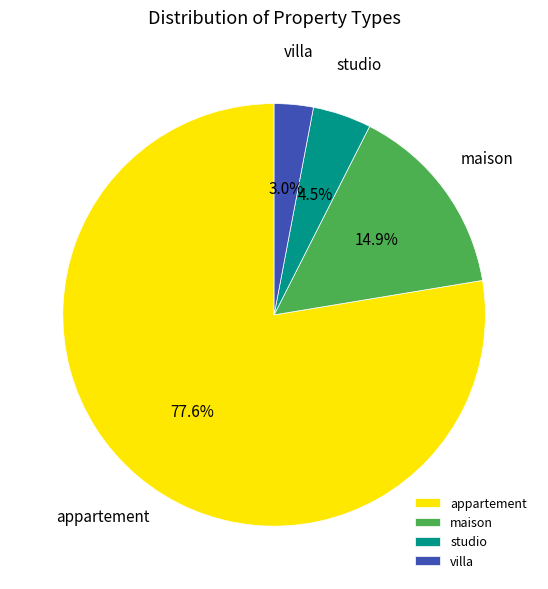

To the nearest percent, what portion does appartement represent?

78%